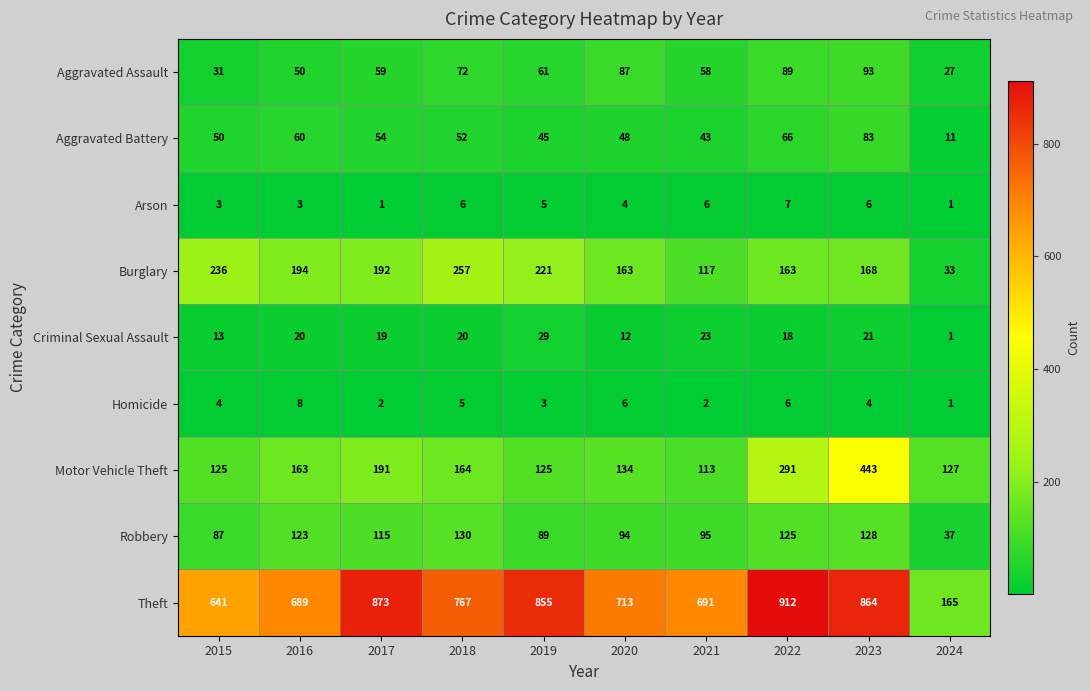

Count the number of data series in this chart.

9